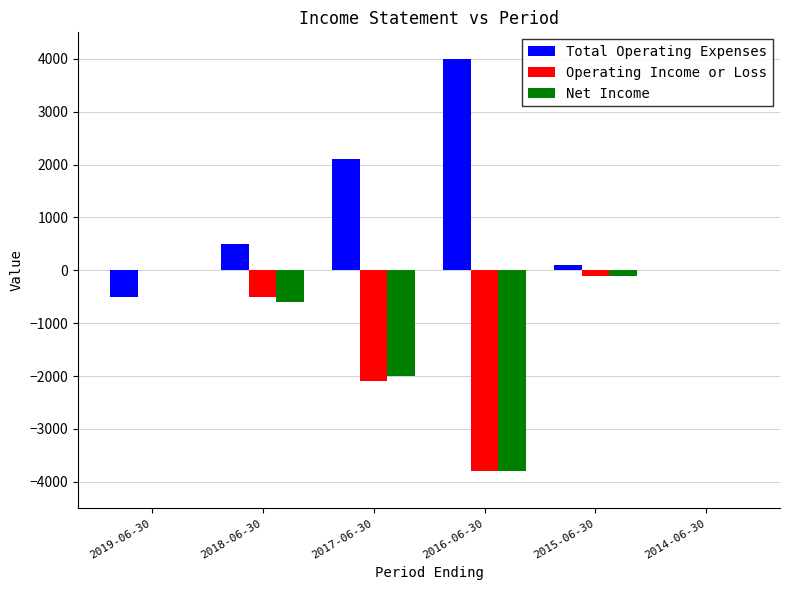

Where is Total Operating Expenses nearest to the value 1750?

2017-06-30